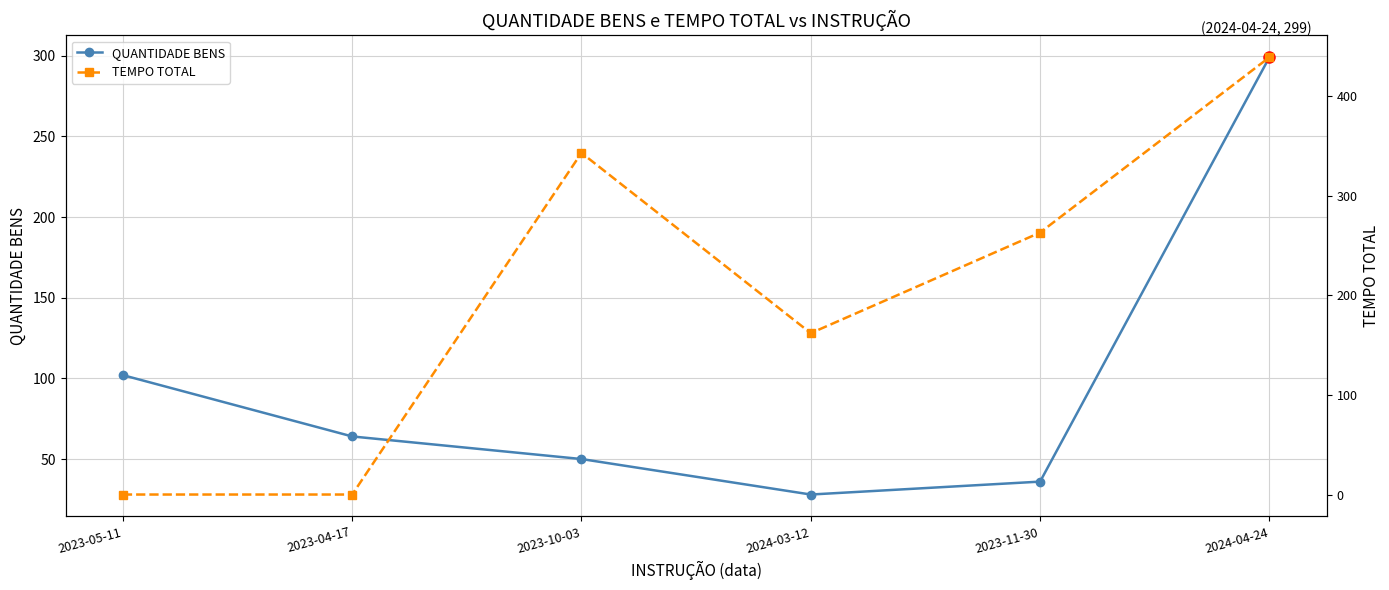

True or false: TEMPO TOTAL and QUANTIDADE BENS intersect in this chart.

True